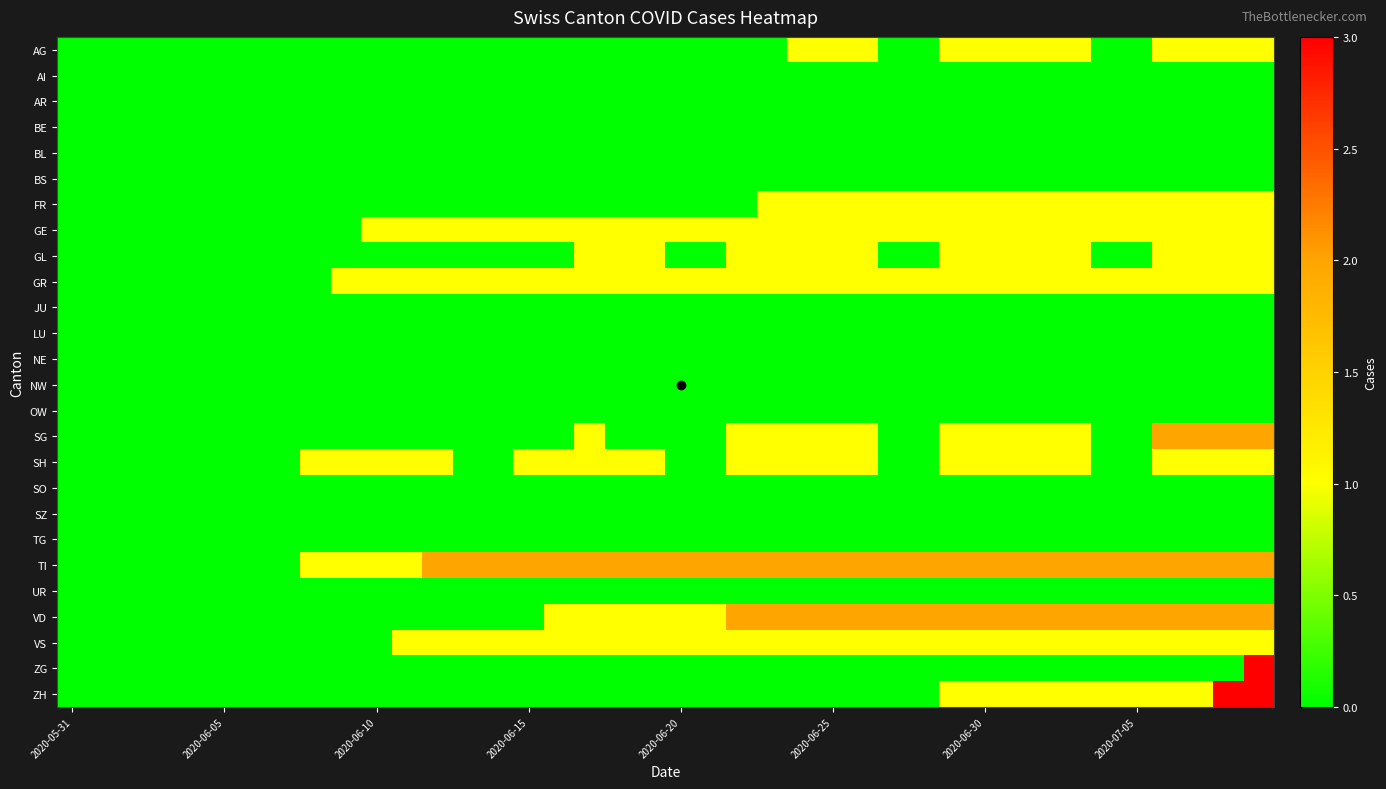

What is the maximum value shown in the chart?

3